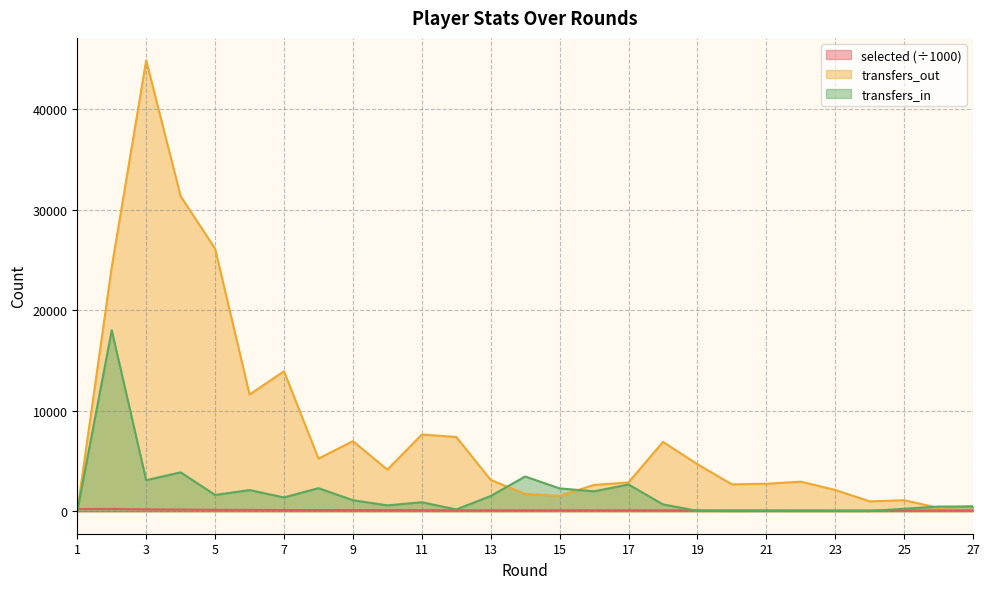

Reading left to right, transcribe all the data shown in this chart.

selected: 1=212.7	2=224.0	3=183.2	4=158.7	5=135.9	6=127.8	7=115.8	8=113.7	9=108.1	10=105.0	11=98.4	12=91.2	13=90.2	14=92.4	15=93.3	16=92.9	17=93.1	18=86.3	19=82.3	20=79.7	21=77.1	22=74.1	23=72.1	24=71.2	25=70.3	26=70.7	27=70.7
transfers_in: 1=0.0	2=17994.0	3=3078.0	4=3864.0	5=1616.0	6=2099.0	7=1366.0	8=2290.0	9=1093.0	10=576.0	11=892.0	12=172.0	13=1514.0	14=3450.0	15=2266.0	16=1976.0	17=2652.0	18=677.0	19=34.0	20=16.0	21=23.0	22=19.0	23=19.0	24=16.0	25=238.0	26=463.0	27=463.0
transfers_out: 1=0.0	2=24275.0	3=44826.0	4=31315.0	5=26108.0	6=11603.0	7=13911.0	8=5230.0	9=6966.0	10=4127.0	11=7625.0	12=7377.0	13=3107.0	14=1716.0	15=1516.0	16=2613.0	17=2858.0	18=6887.0	19=4671.0	20=2669.0	21=2724.0	22=2936.0	23=2109.0	24=976.0	25=1091.0	26=324.0	27=499.0